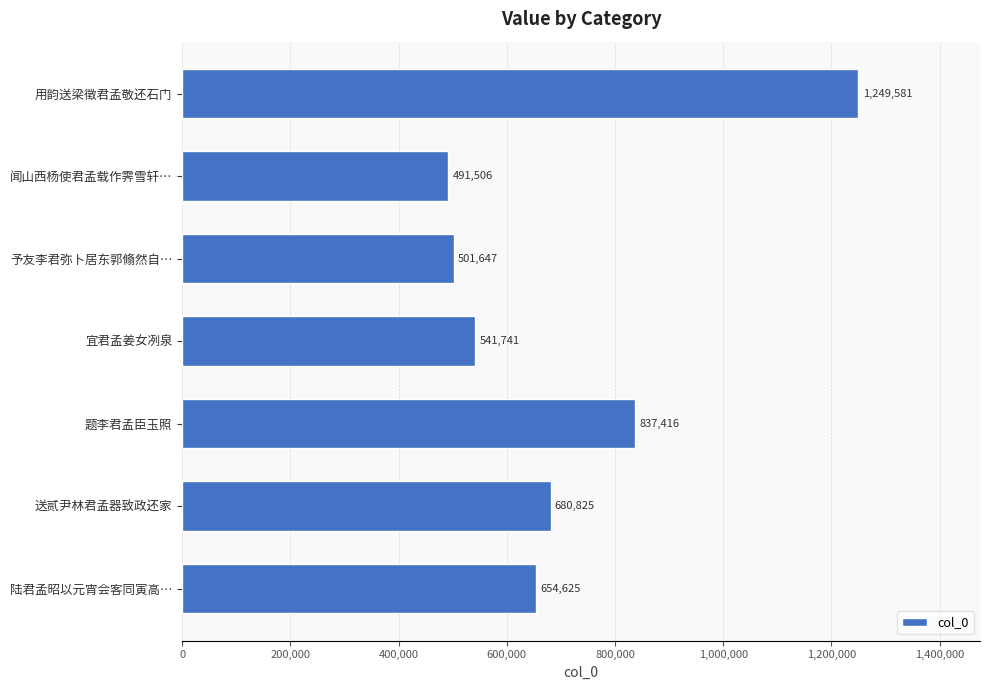

What is the change in value from 闻山西杨使君孟载作霁雪轩… to 题李君孟臣玉照?

+345910